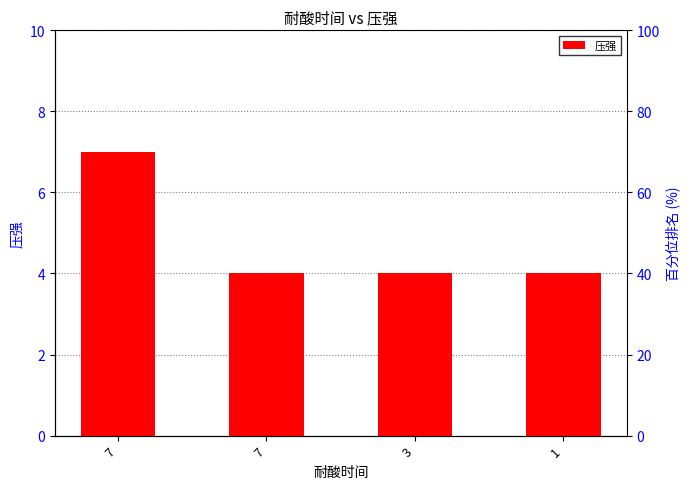

What is the difference between the maximum and minimum values?

3